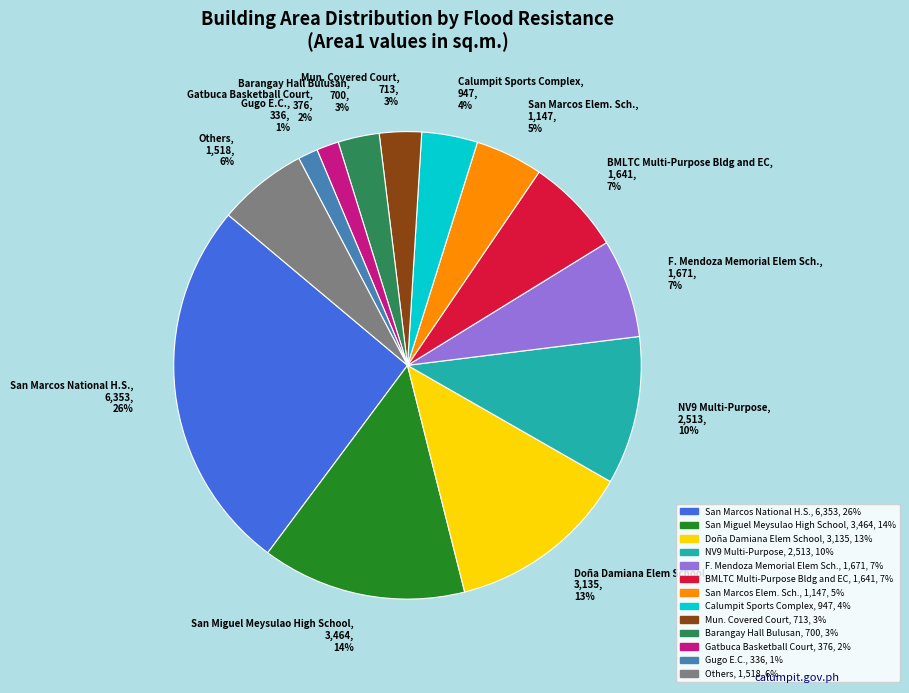

To the nearest percent, what portion does San Miguel Meysulao High School, 3,464, 14% represent?

14%